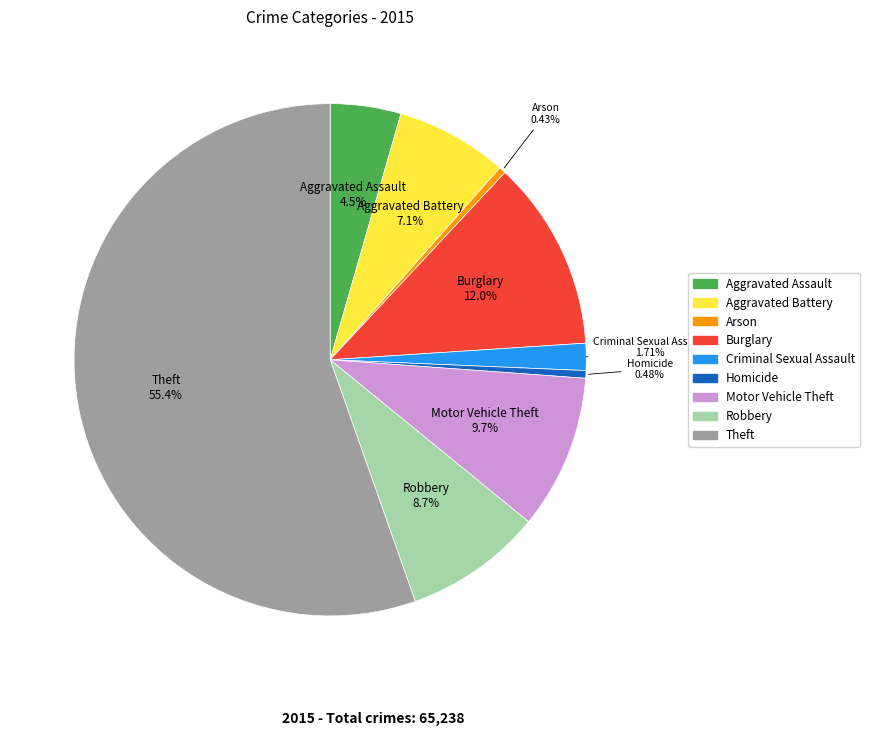

Is there a majority slice in this chart?

Yes